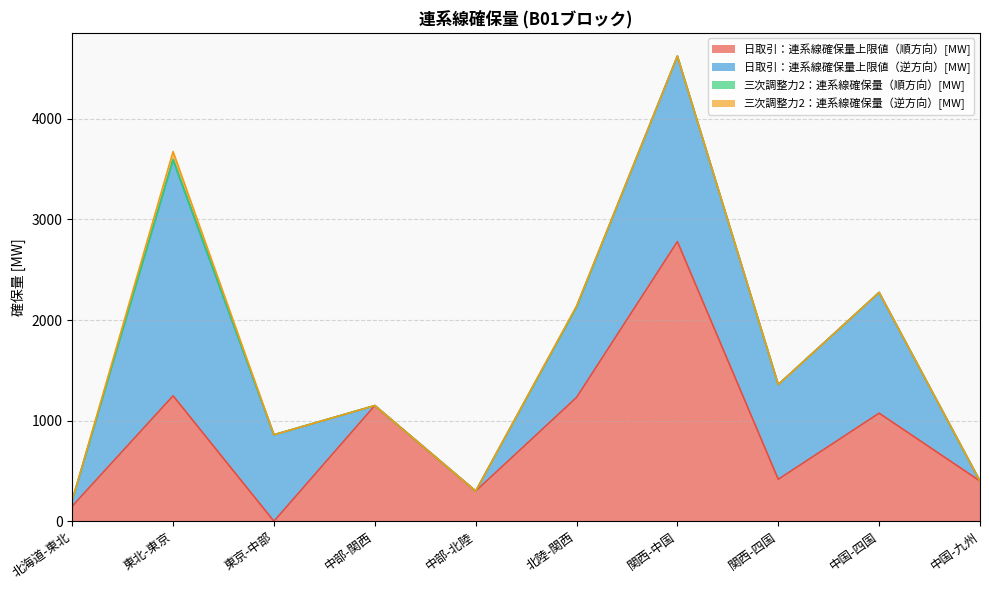

True or false: 日取引：連系線確保量上限値（逆方向）[MW] and 三次調整力2：連系線確保量（順方向）[MW] intersect in this chart.

False